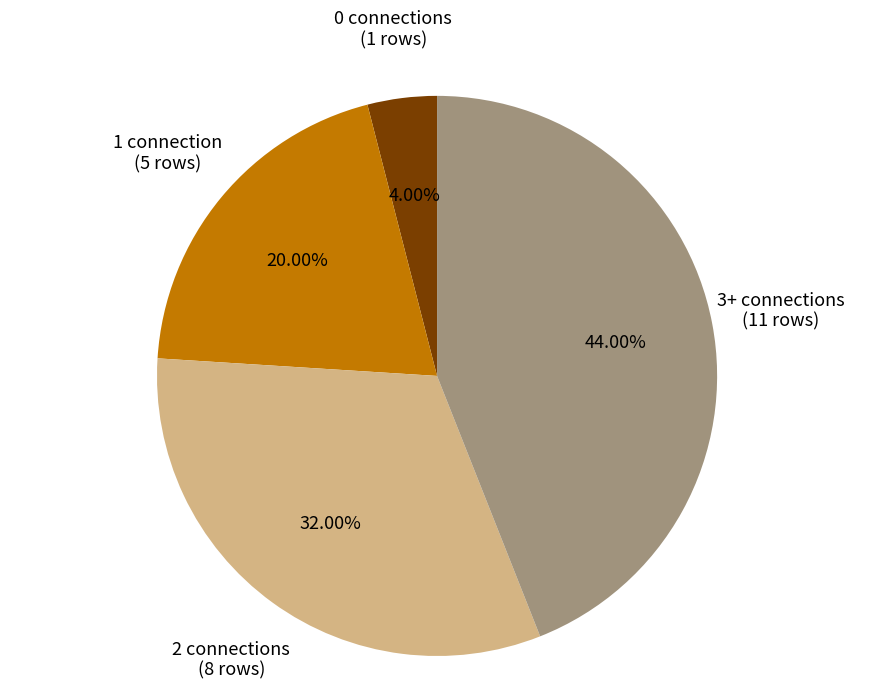

What is the ratio of the value at 3+ connections to the value at 1 connection?

2.2